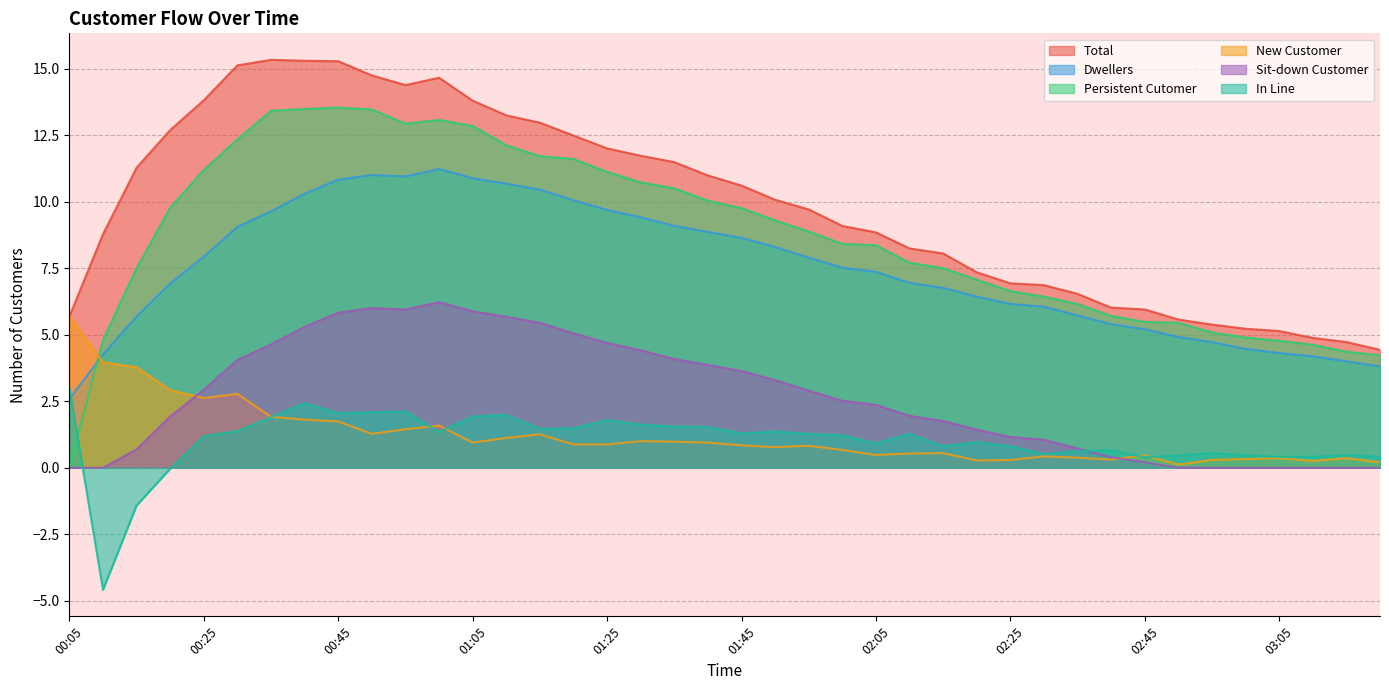

What is the value of the New Customer point at the 10th from the left?

1.3